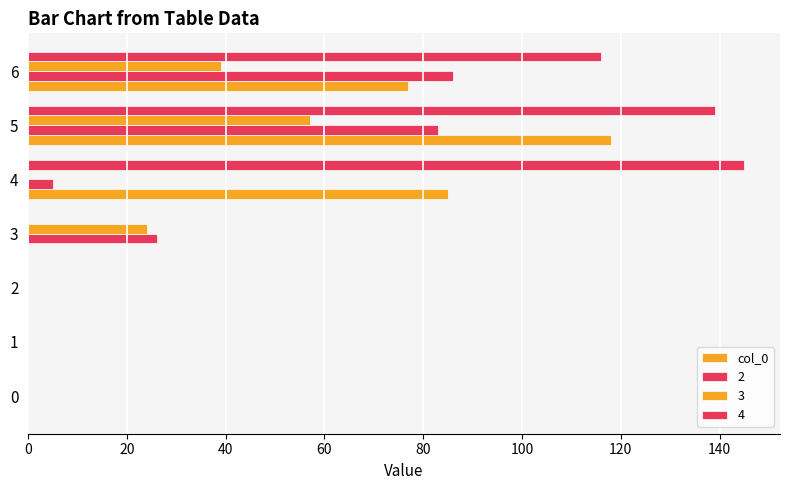

What is the value of the 6th bar from the left?

118